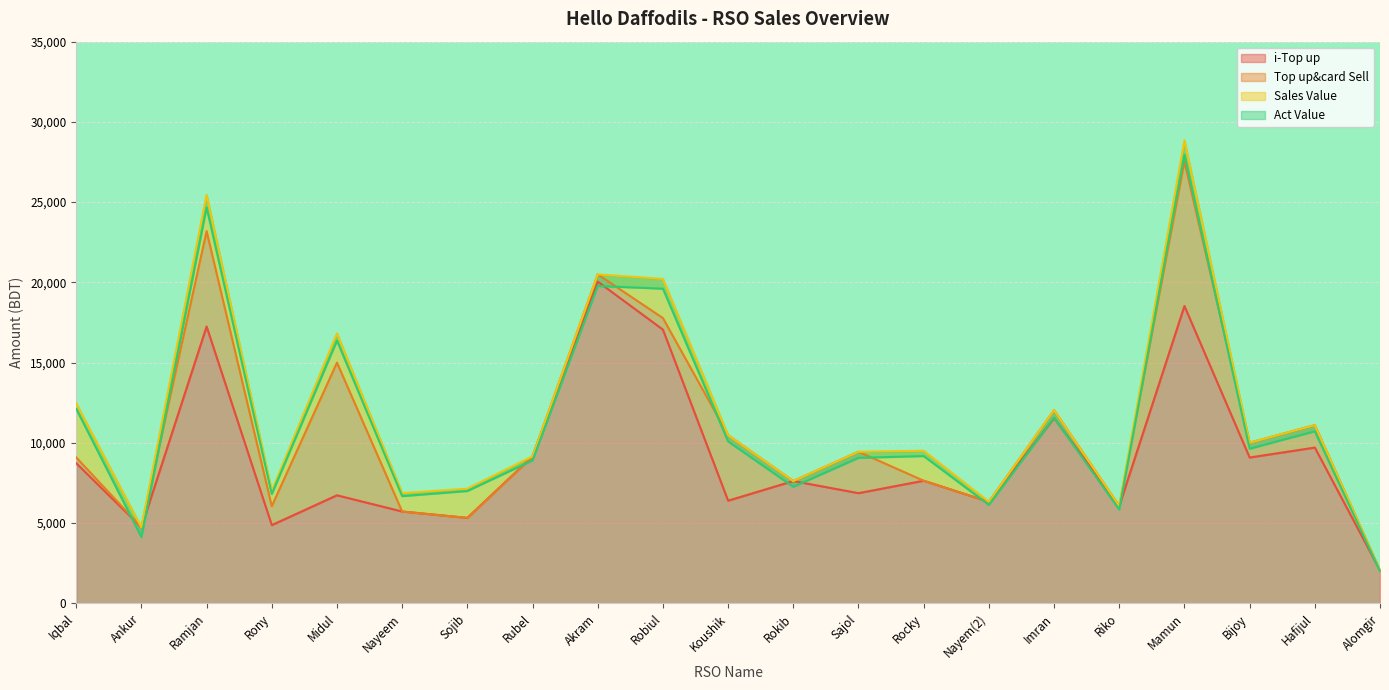

Read the Top up&card Sell value at Mamun.

27528.0